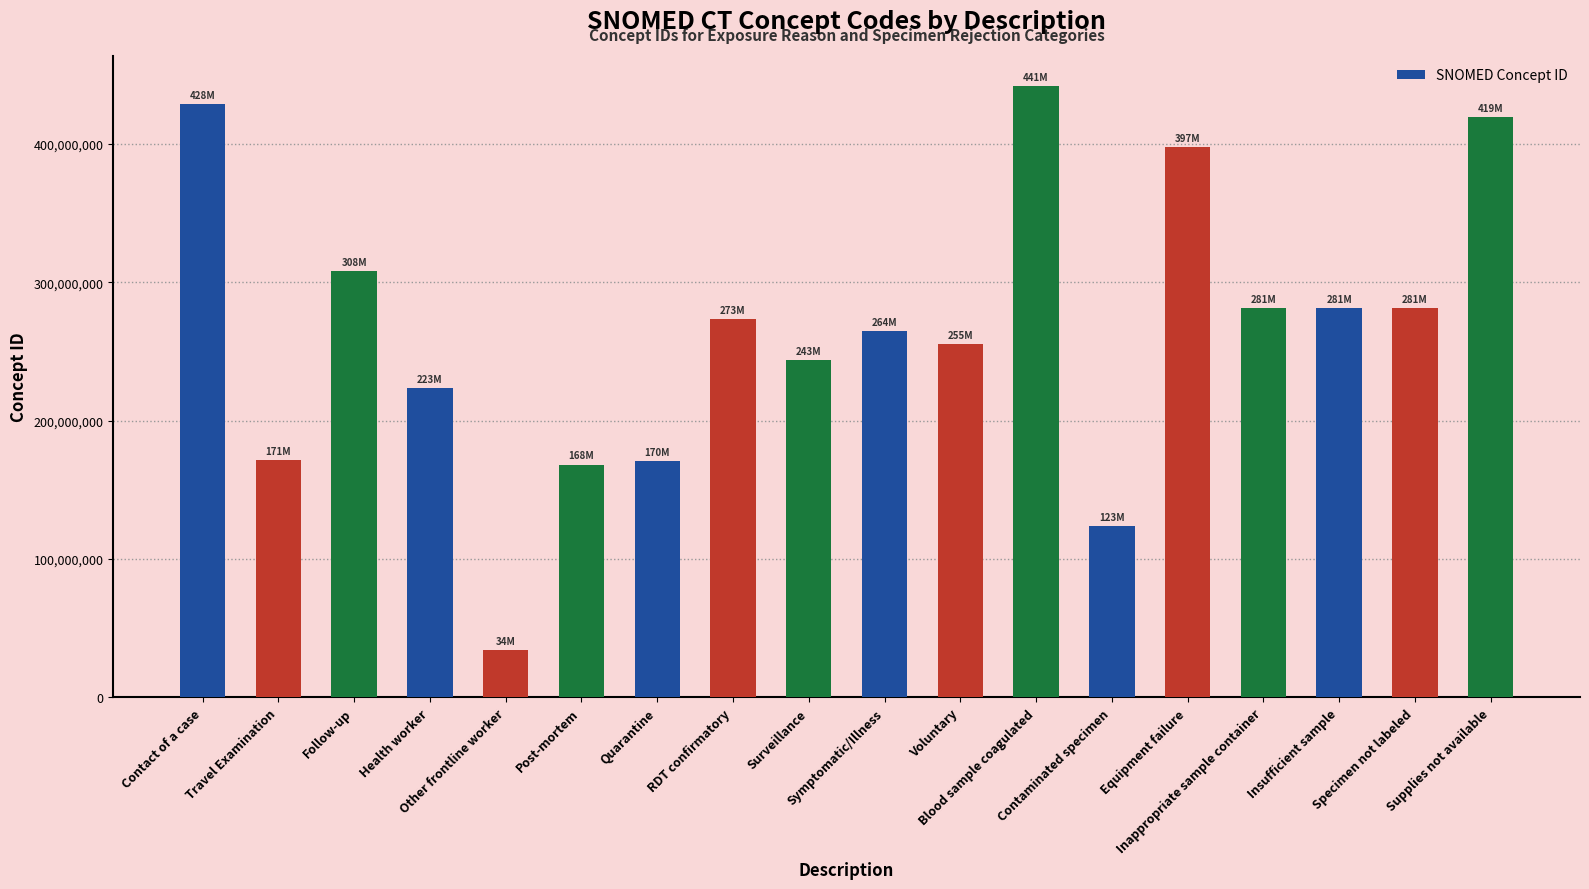

The chart shows a value of 308273005 at Follow-up. True or false?

True